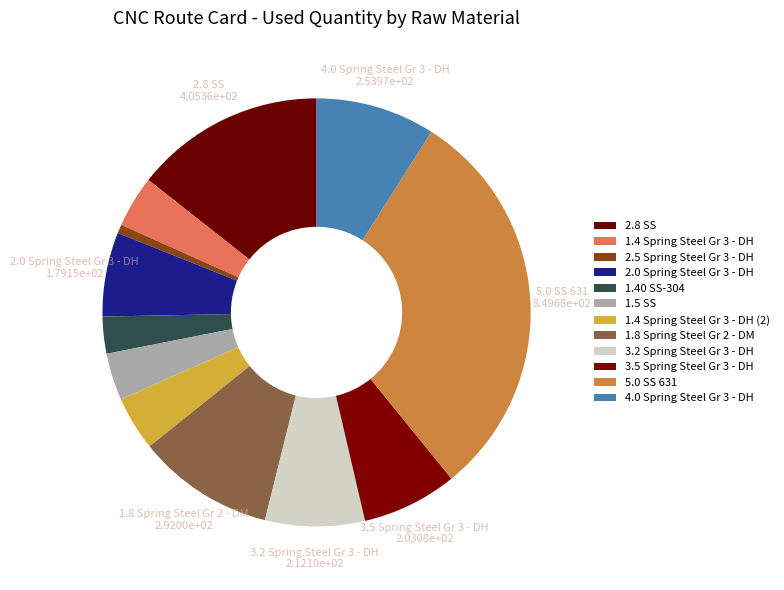

How many slices are in this pie chart?

12